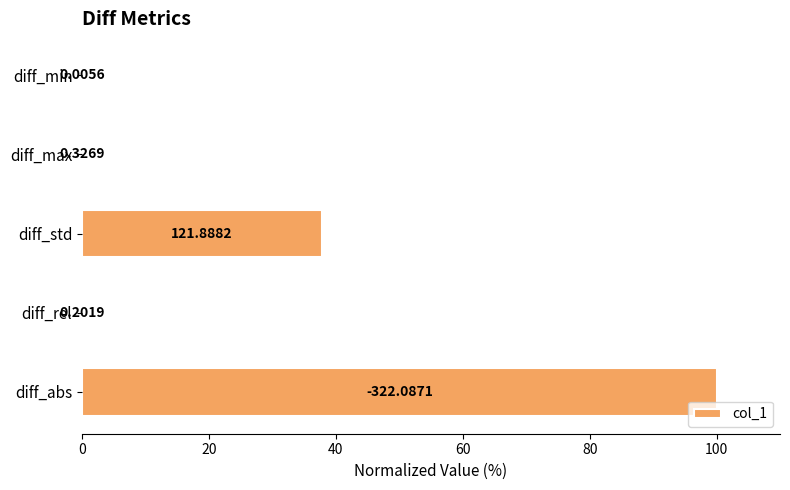

What is the average value?

27.6